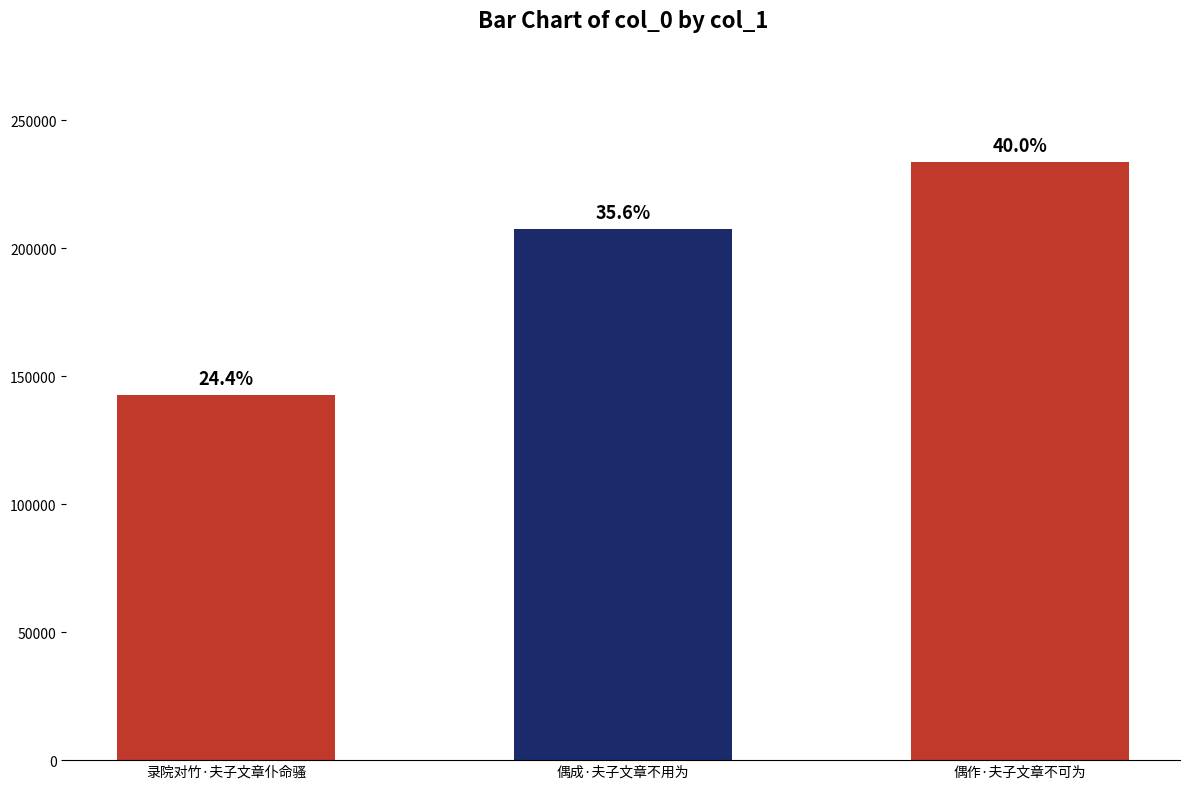

List the labels in order of value, largest first.

偶作·夫子文章不可为, 偶成·夫子文章不用为, 录院对竹·夫子文章仆命骚